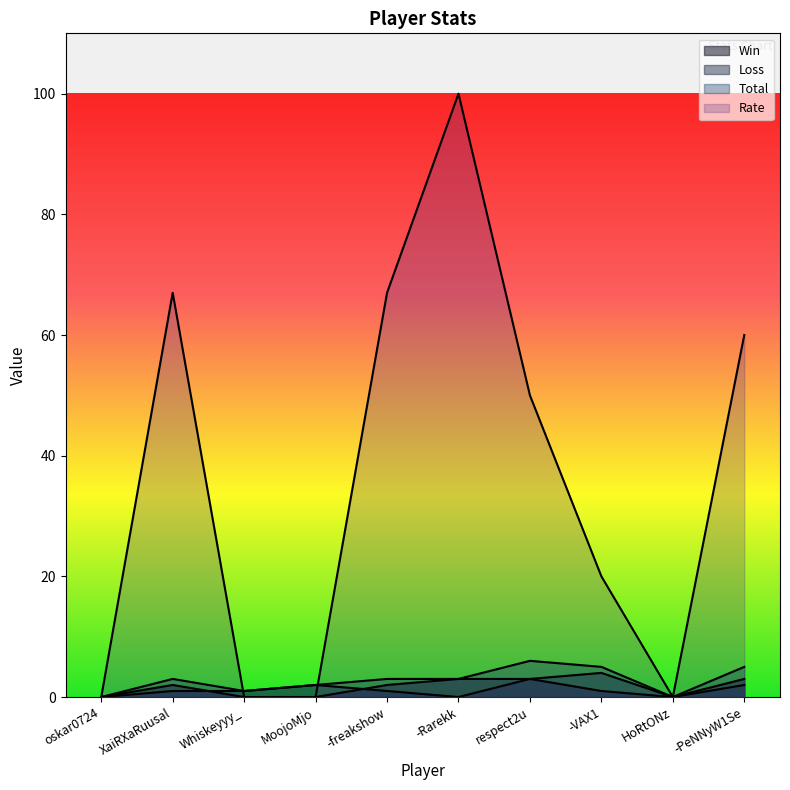

Does the chart display data point markers on the line(s)?

No